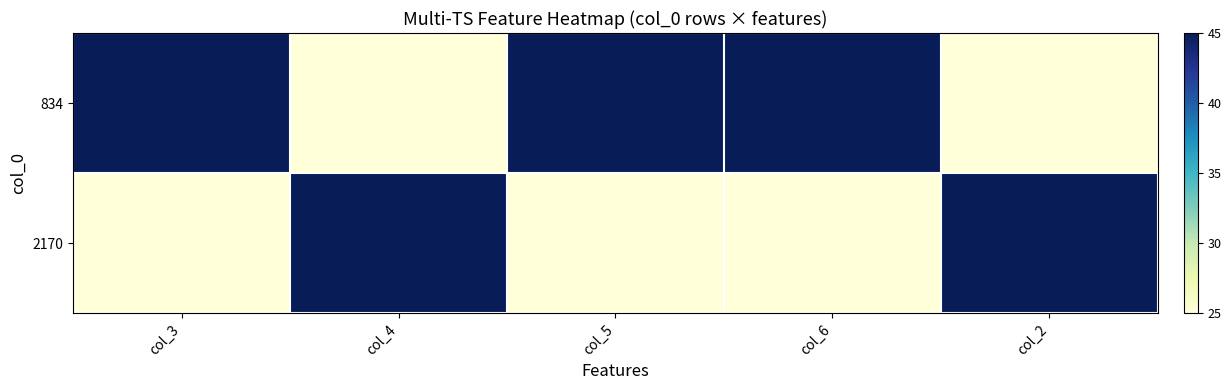

How many distinct data groups are displayed?

2